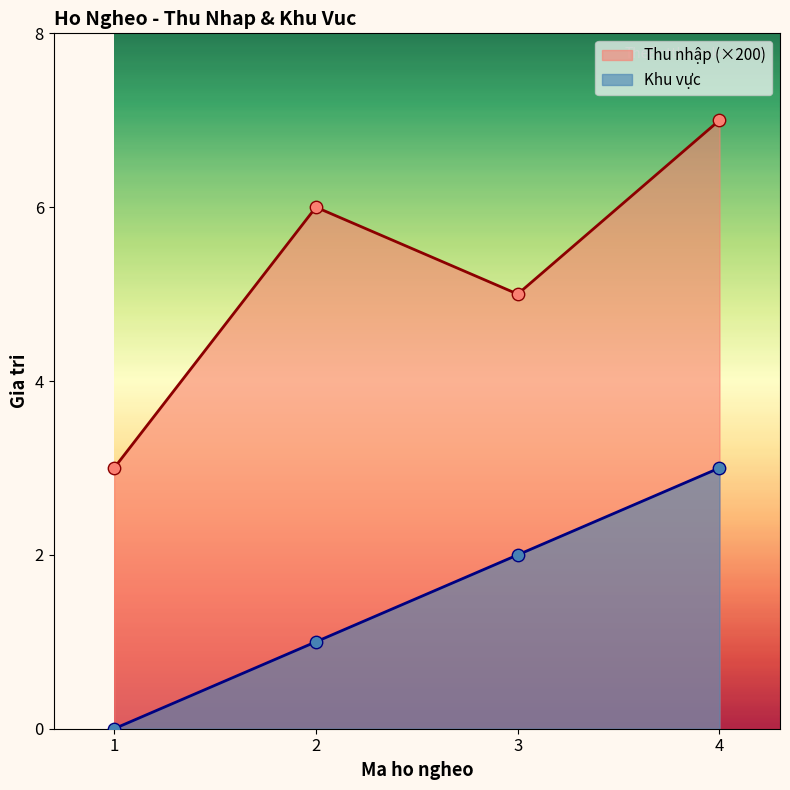

At how many categories does at least one series exceed 5?

2